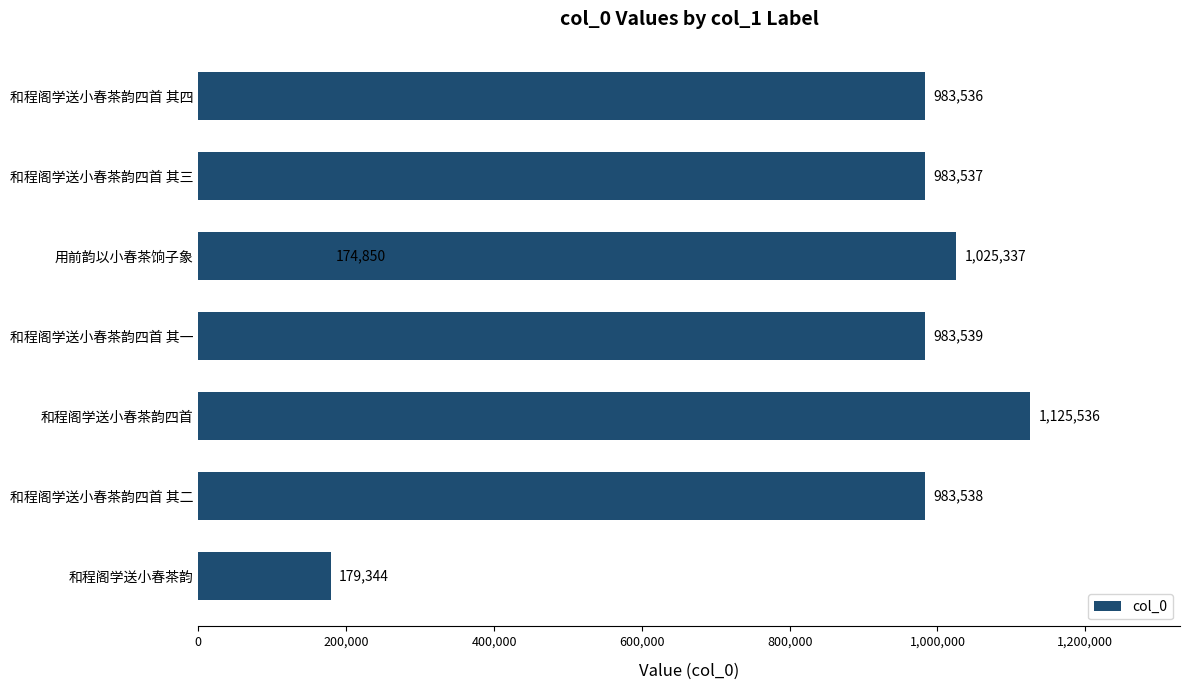

What is the difference between the maximum and minimum values?

950686